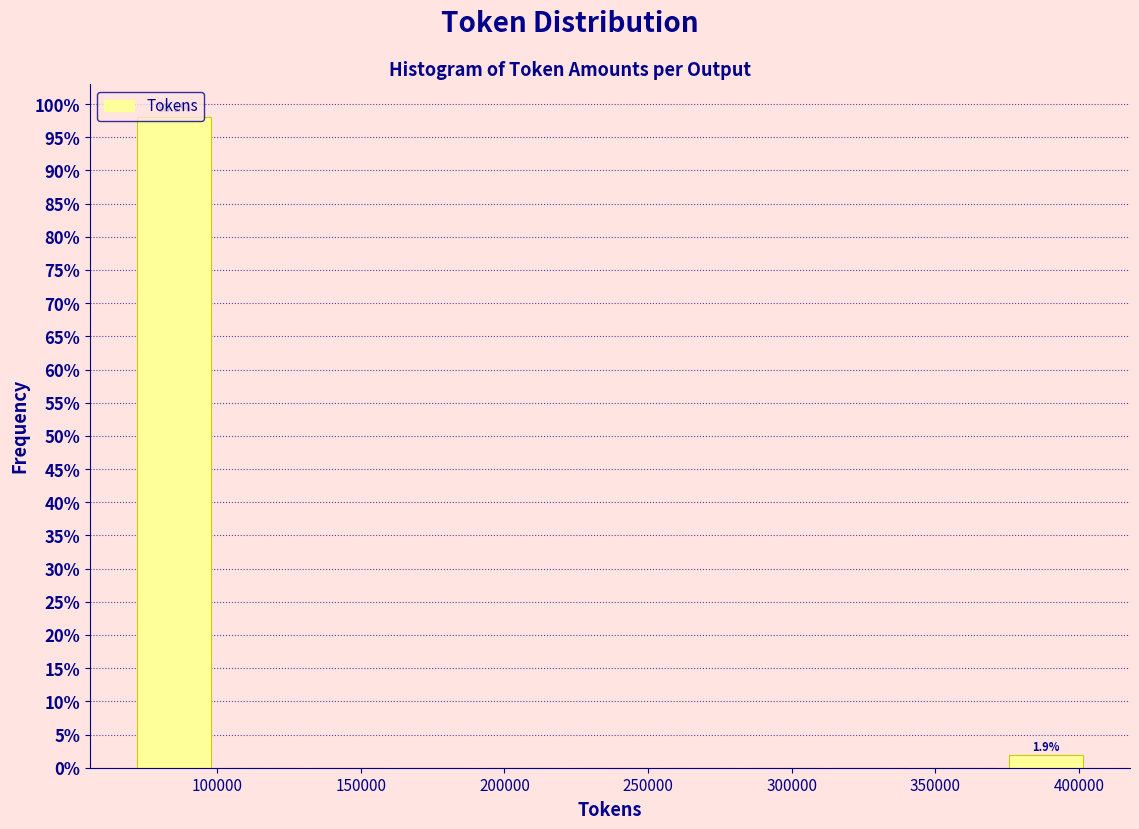

Over which range of the x-axis is the bar tallest?

70000 to 100000